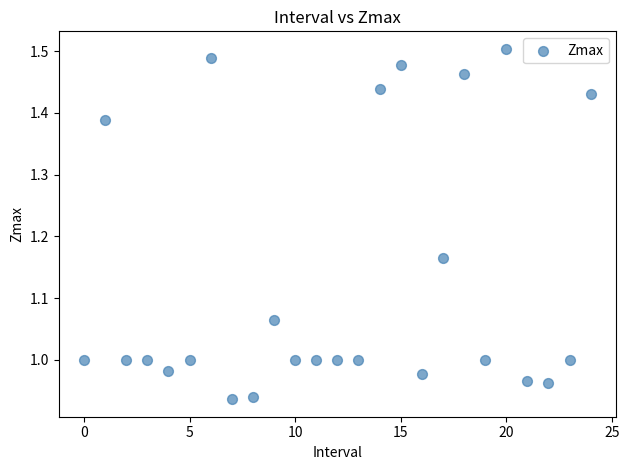

What is the range of Y values (max minus min)?

0.6